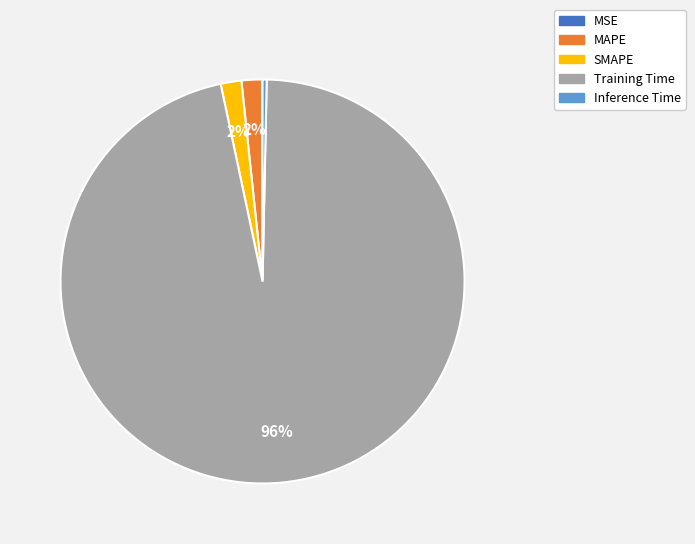

Is it true that MAPE is 2% of the pie?

True